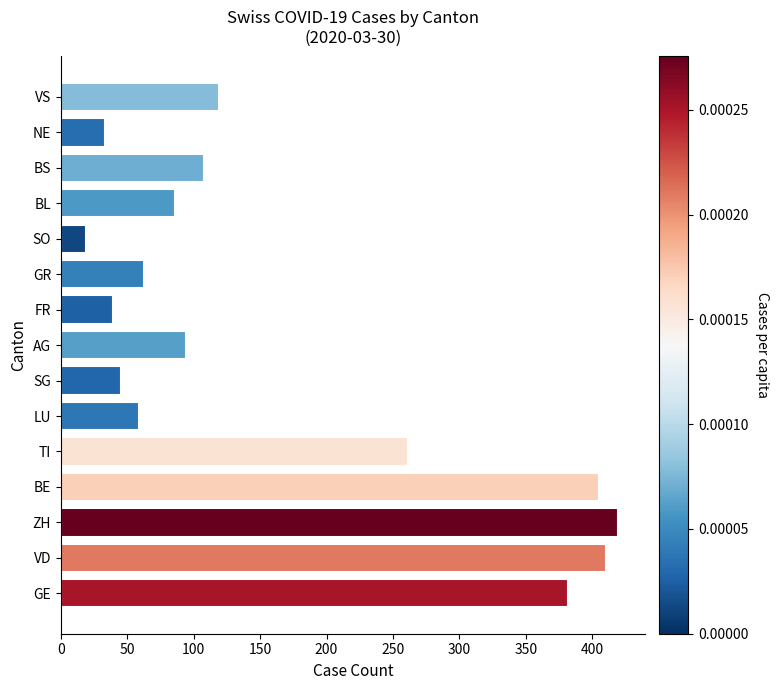

Is it true that the value at FR is 39?

True